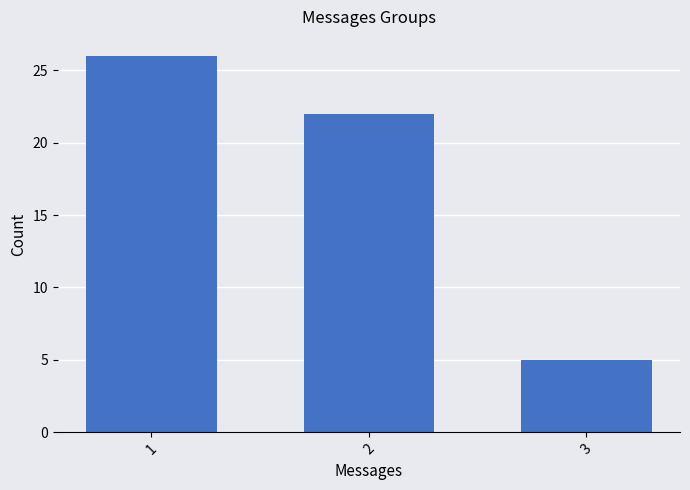

Rank the categories by value from lowest to highest.

3, 2, 1